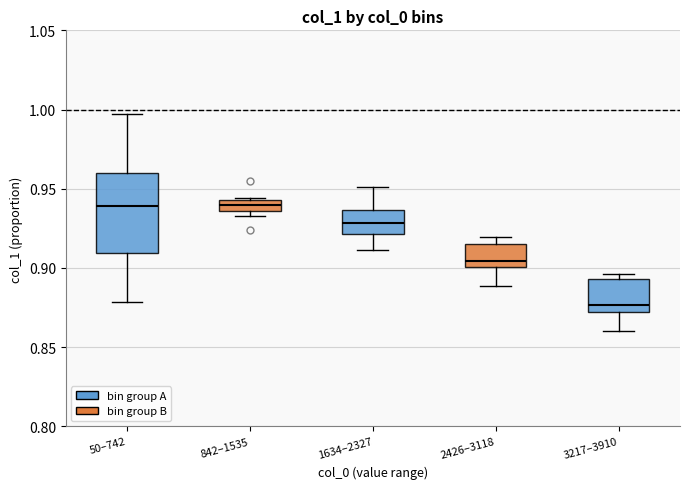

Comparing the boxes themselves (not the whiskers), which one is the tallest?

50–742